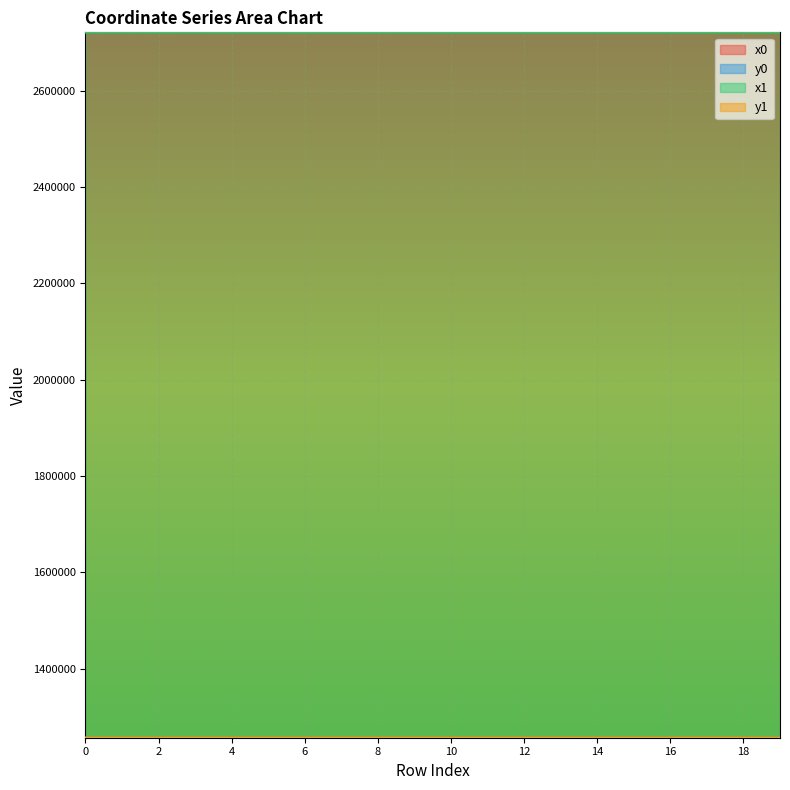

True or false: y0 has a value of 680323.4 at 9.

False